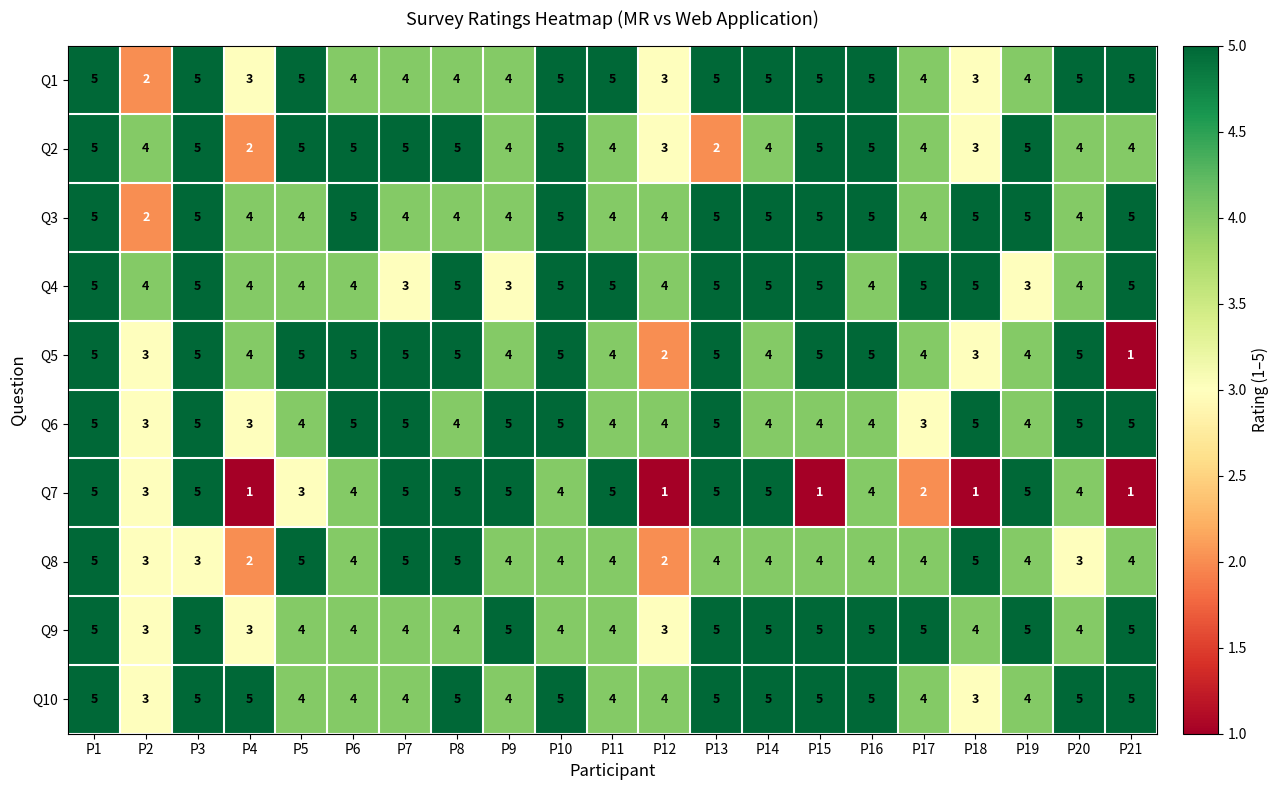

What is the sum of all Q9 values?

91